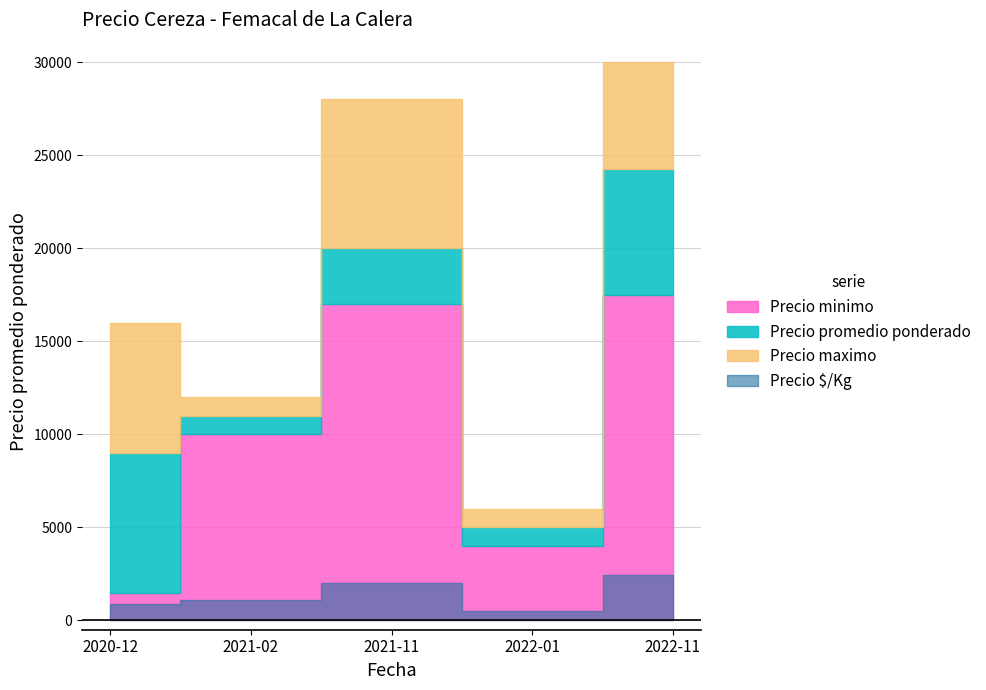

Between 2022-01 and 2021-11, which is larger?

2021-11